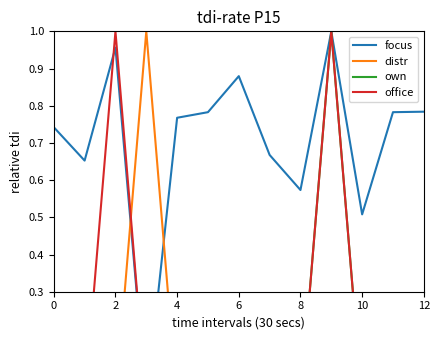

Reading left to right, extract all data points from this chart.

focus: 0.7	0.7	1.0	0.0	0.8	0.8	0.9	0.7	0.6	1.0	0.5	0.8	0.8
distr: 0.0	0.0	0.0	1.0	0.0	0.0	0.0	0.0	0.0	0.0	0.0	0.0	0.0
own: 0.0	0.0	0.0	0.0	0.0	0.0	0.0	0.0	0.0	1.0	0.0	0.0	0.0
office: 0.0	0.0	1.0	0.0	0.0	0.0	0.0	0.0	0.0	1.0	0.0	0.0	0.0